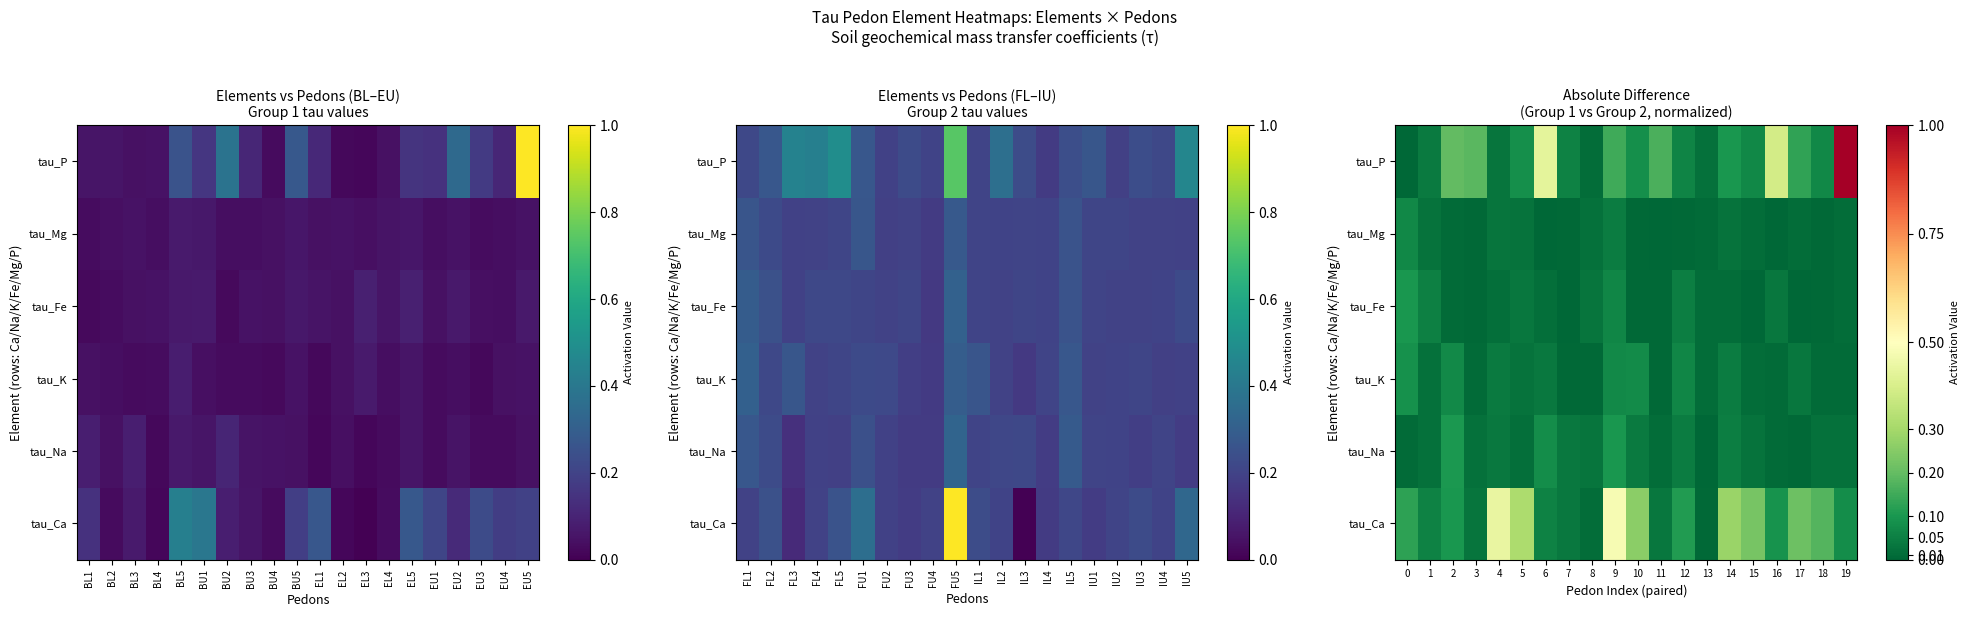

At which category is the sum across all series the highest?

19